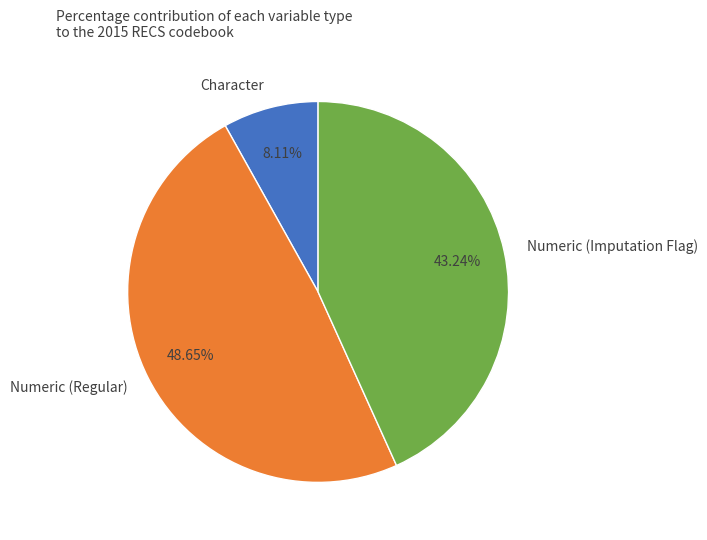

Is there a majority slice in this chart?

No